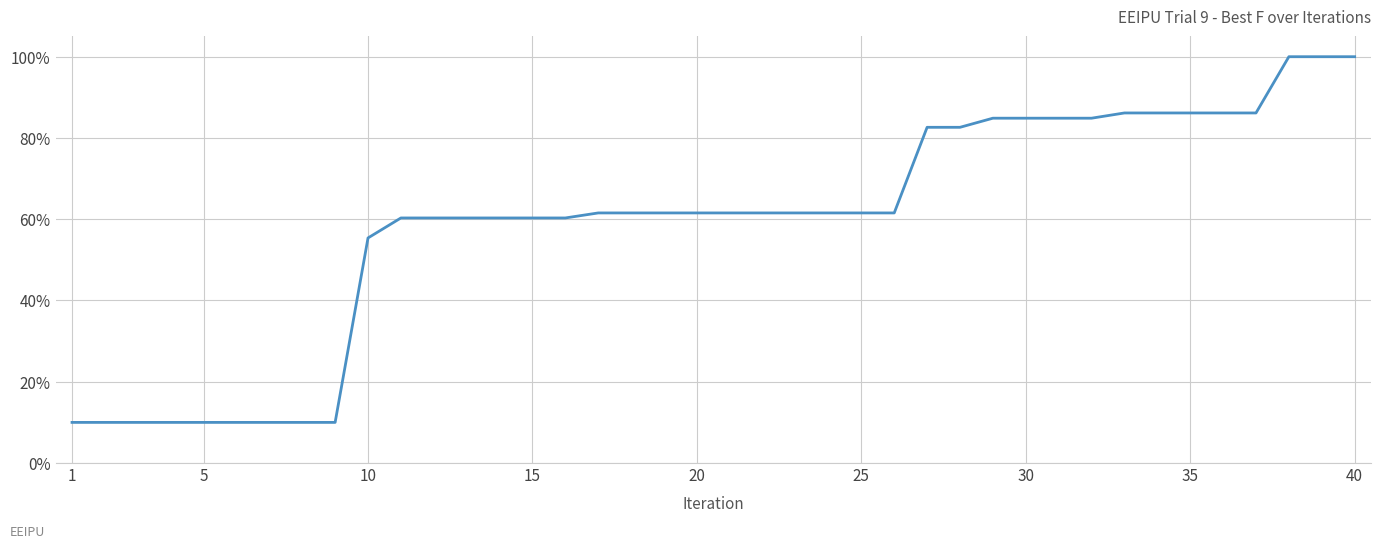

What is the maximum value shown in the chart?

100.0